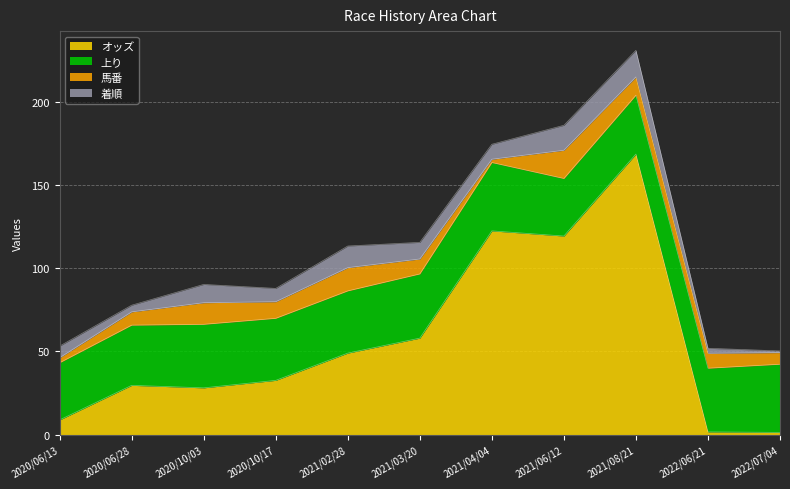

At which category is the sum across all series the highest?

2021/08/21